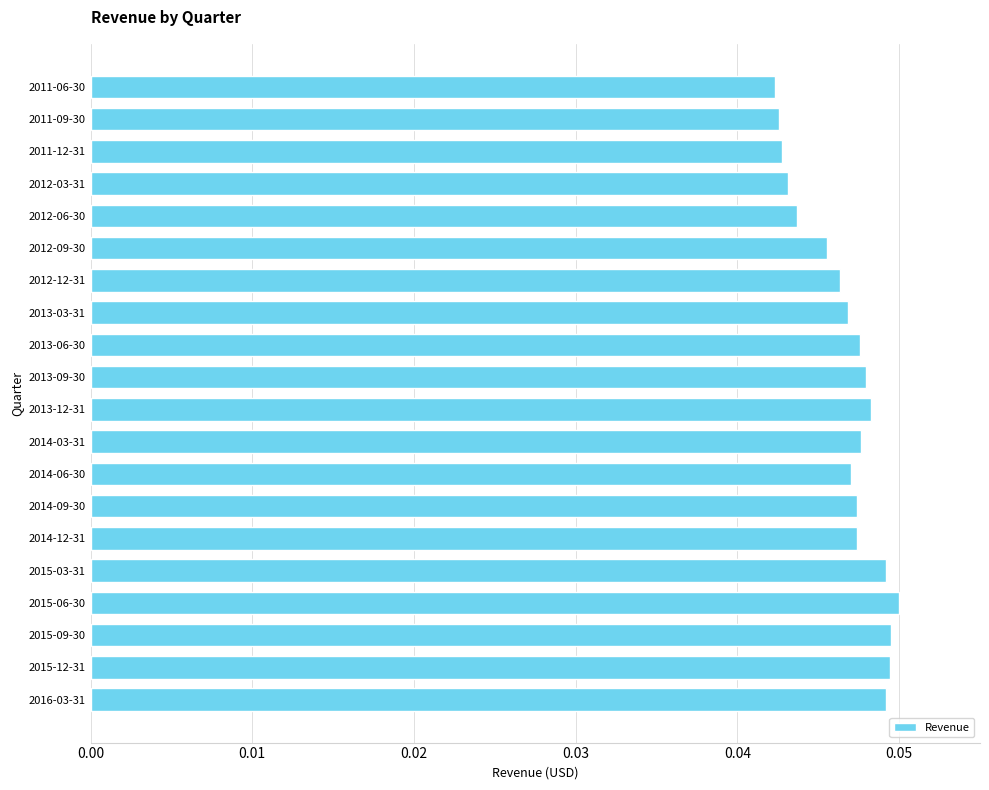

Between 2013-03-31 and 2011-06-30, which is larger?

2013-03-31